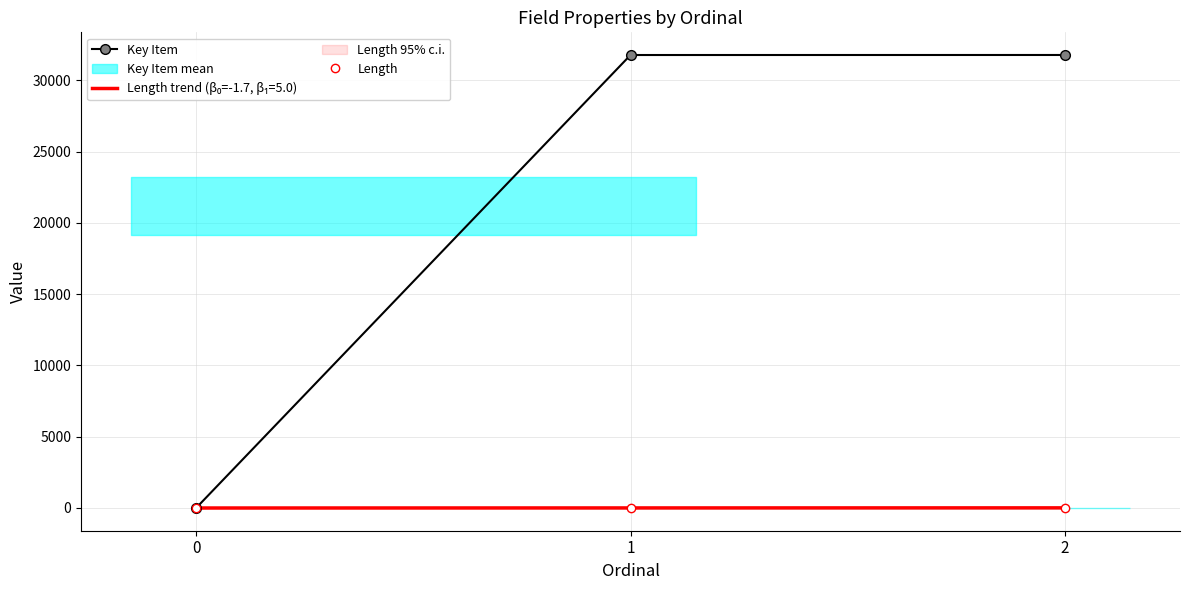

What is the total value across all series at 1?

31777